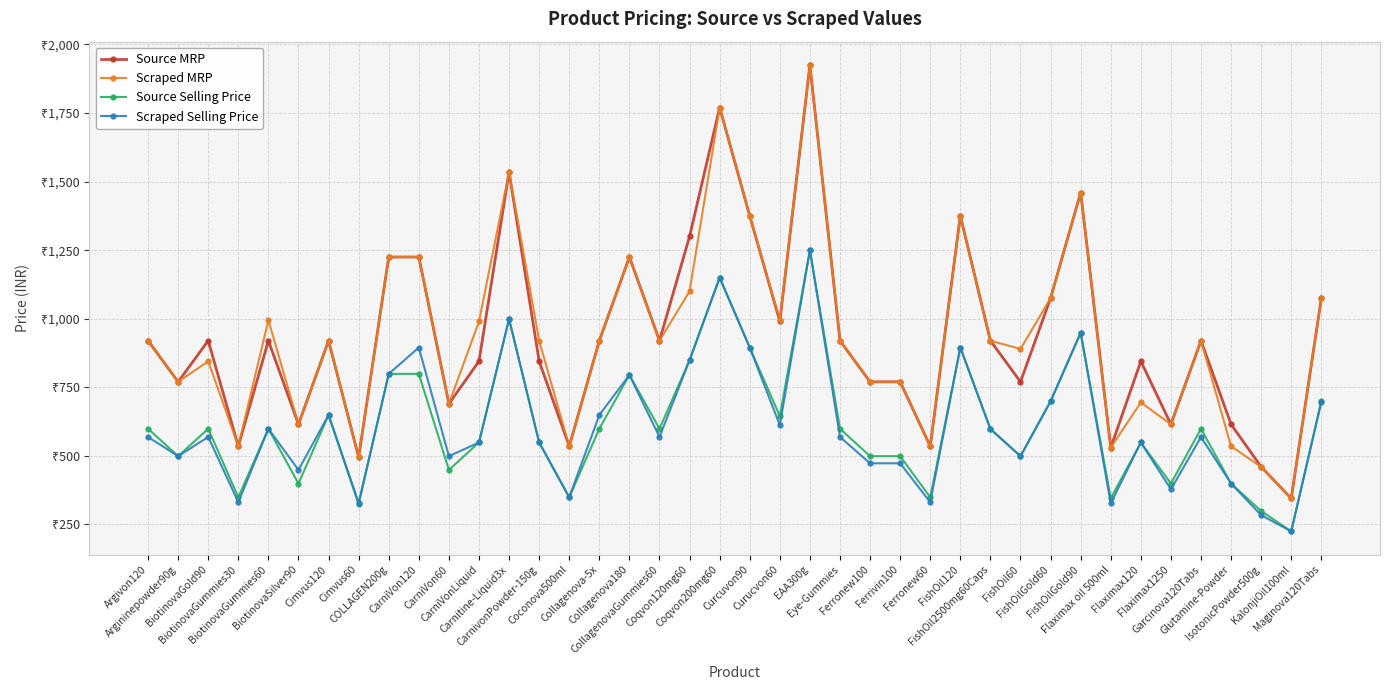

What are all the series names shown in the legend?

Source MRP, Scraped MRP, Source Selling Price, Scraped Selling Price